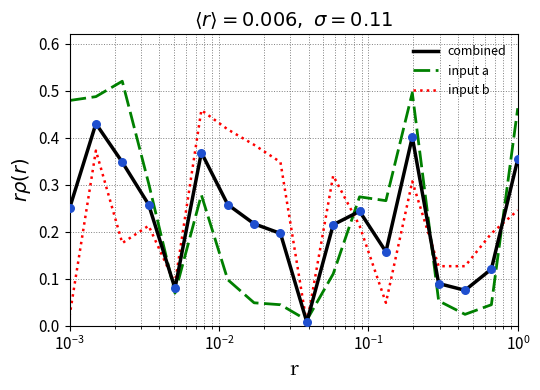

True or false: input b and input a intersect in this chart.

True